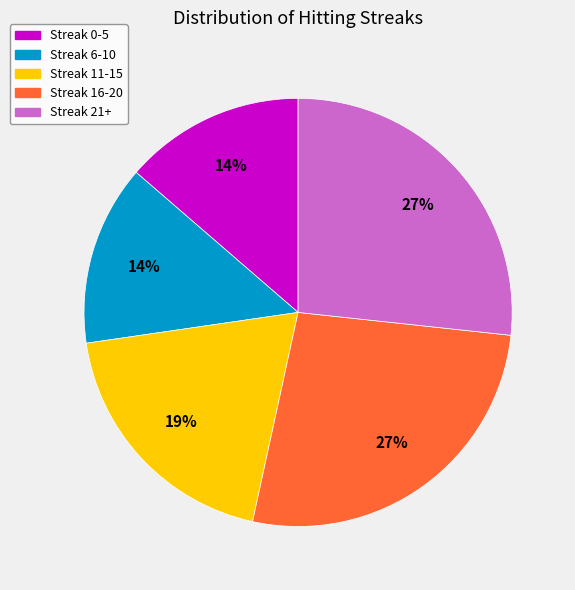

Does Streak 21+ represent more than half of the total?

No